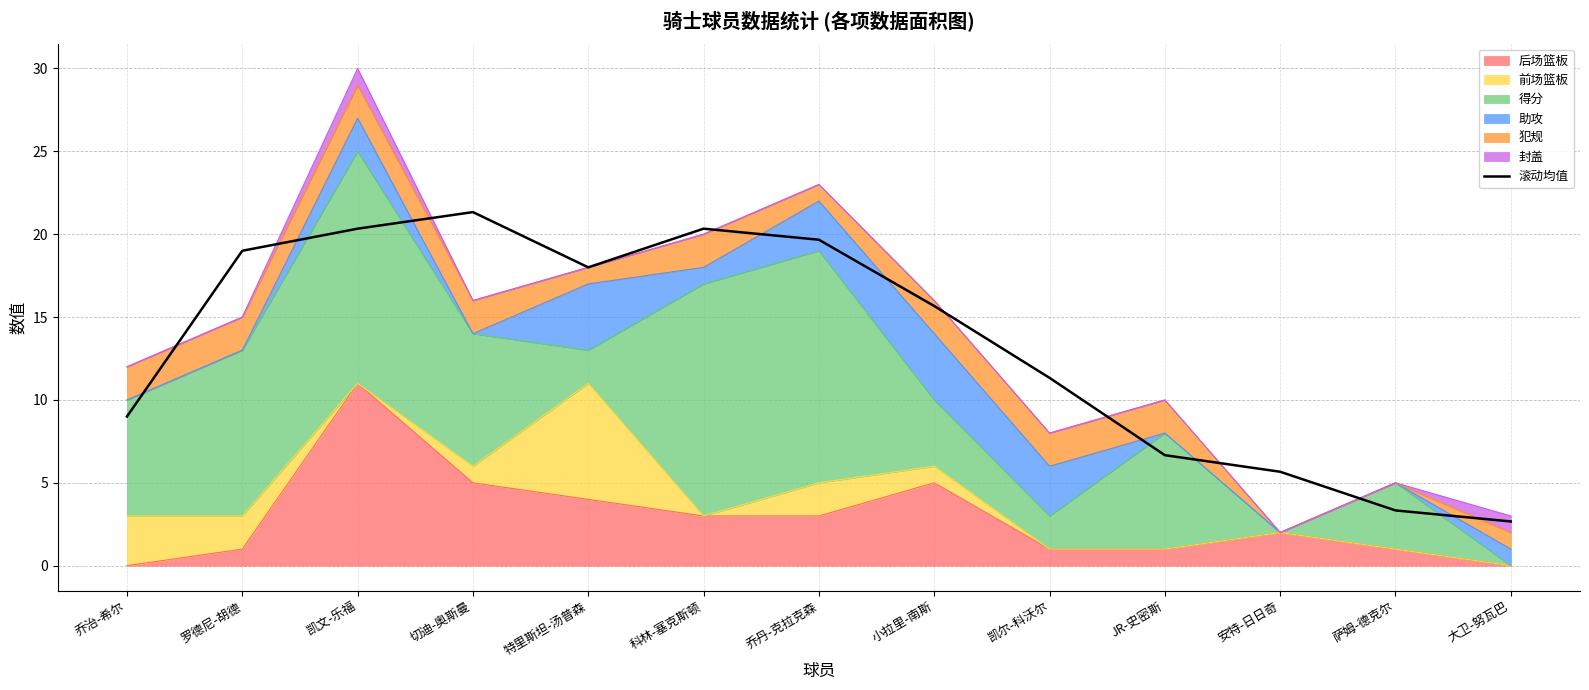

What is the label of the 7th point from the right?

乔丹-克拉克森